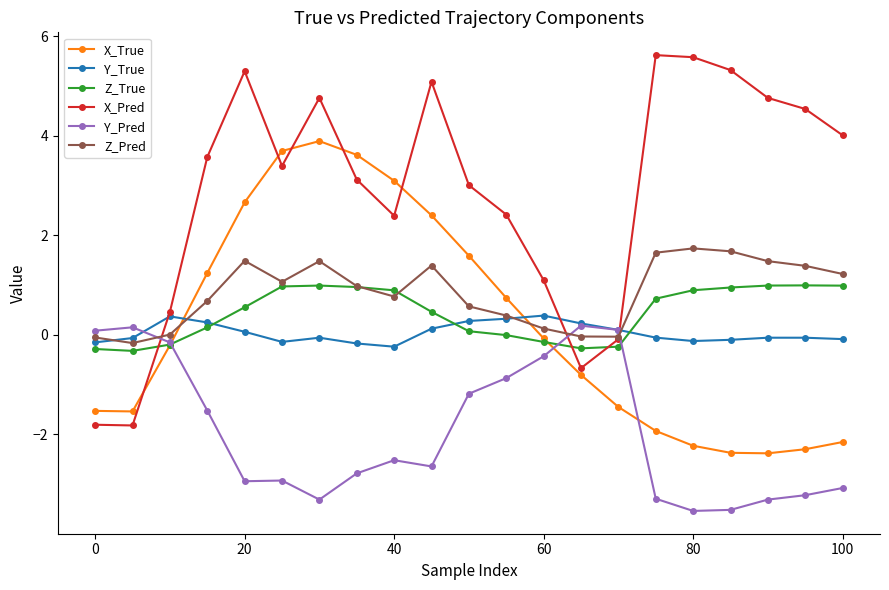

What is the minimum value for Y_Pred?

-3.5